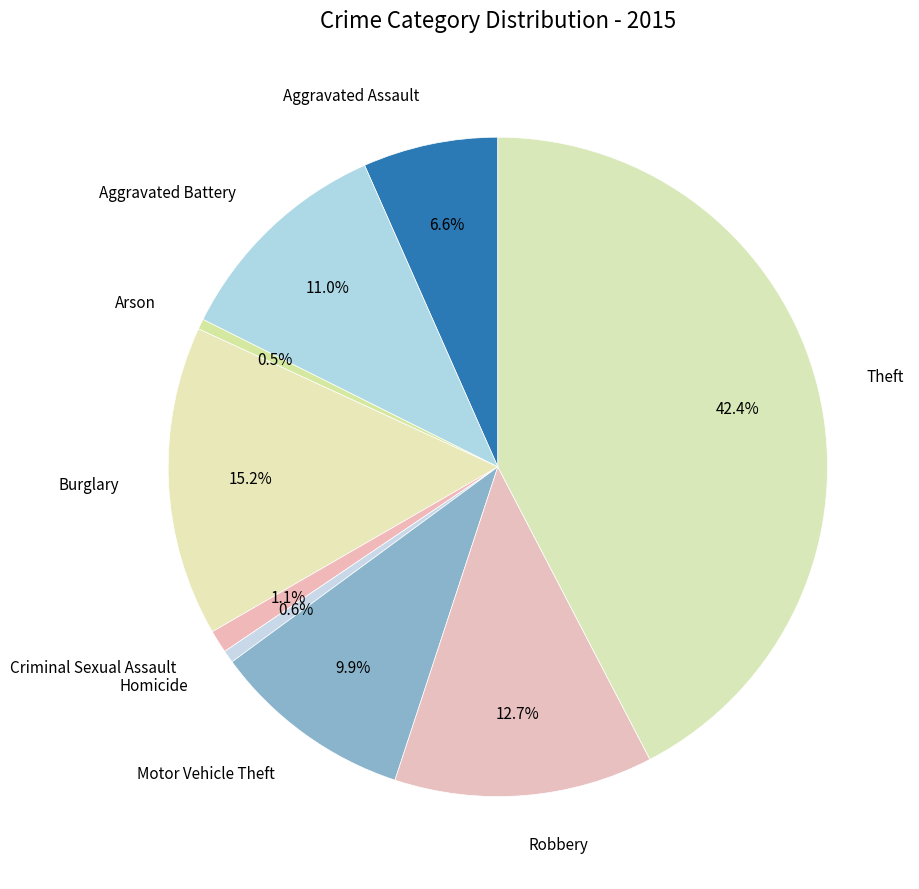

How many segments does this pie chart have?

9